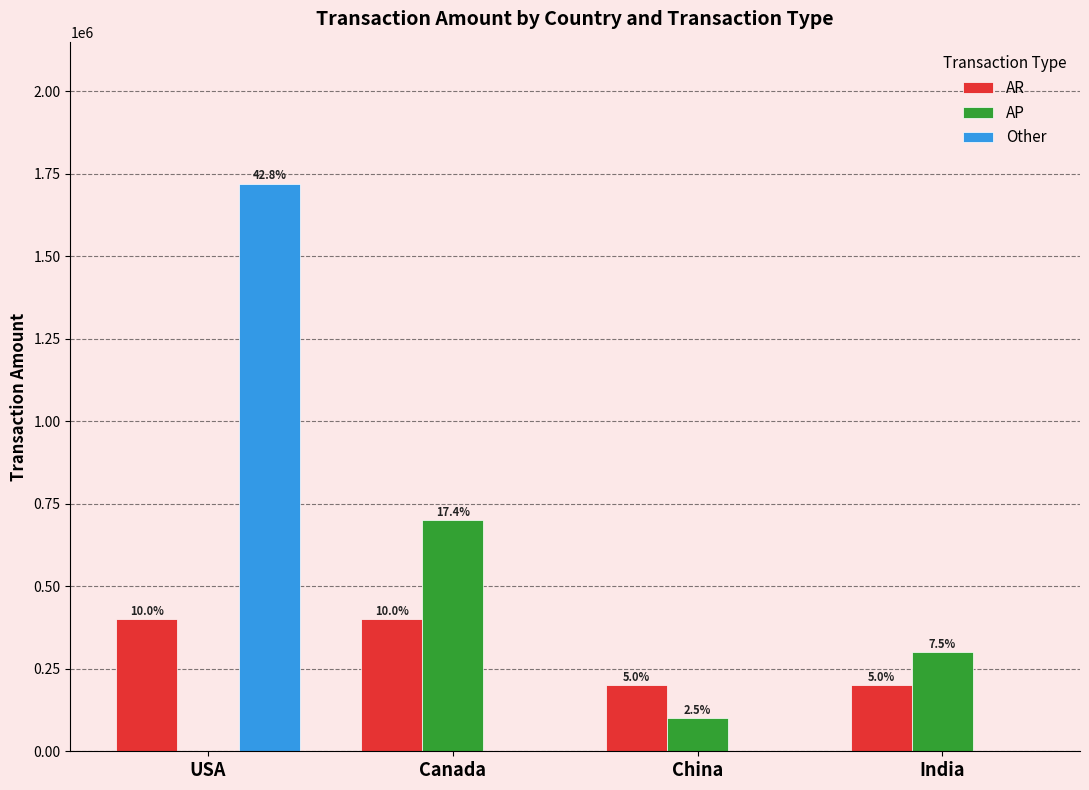

What is the difference between the highest and lowest values at USA?

1720000